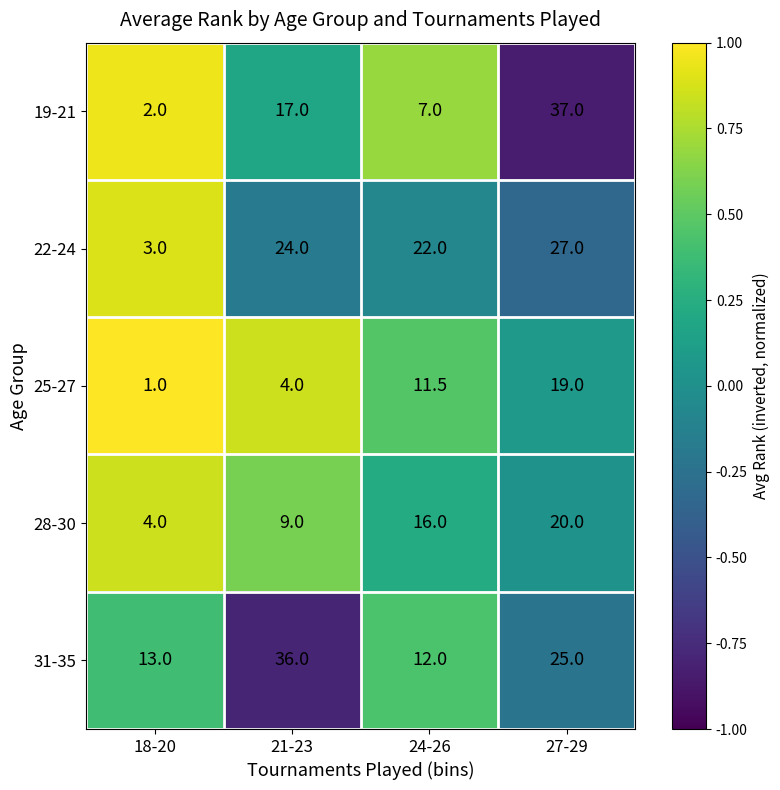

List the series in order of their overall mean, lowest first.

25-27, 28-30, 19-21, 22-24, 31-35